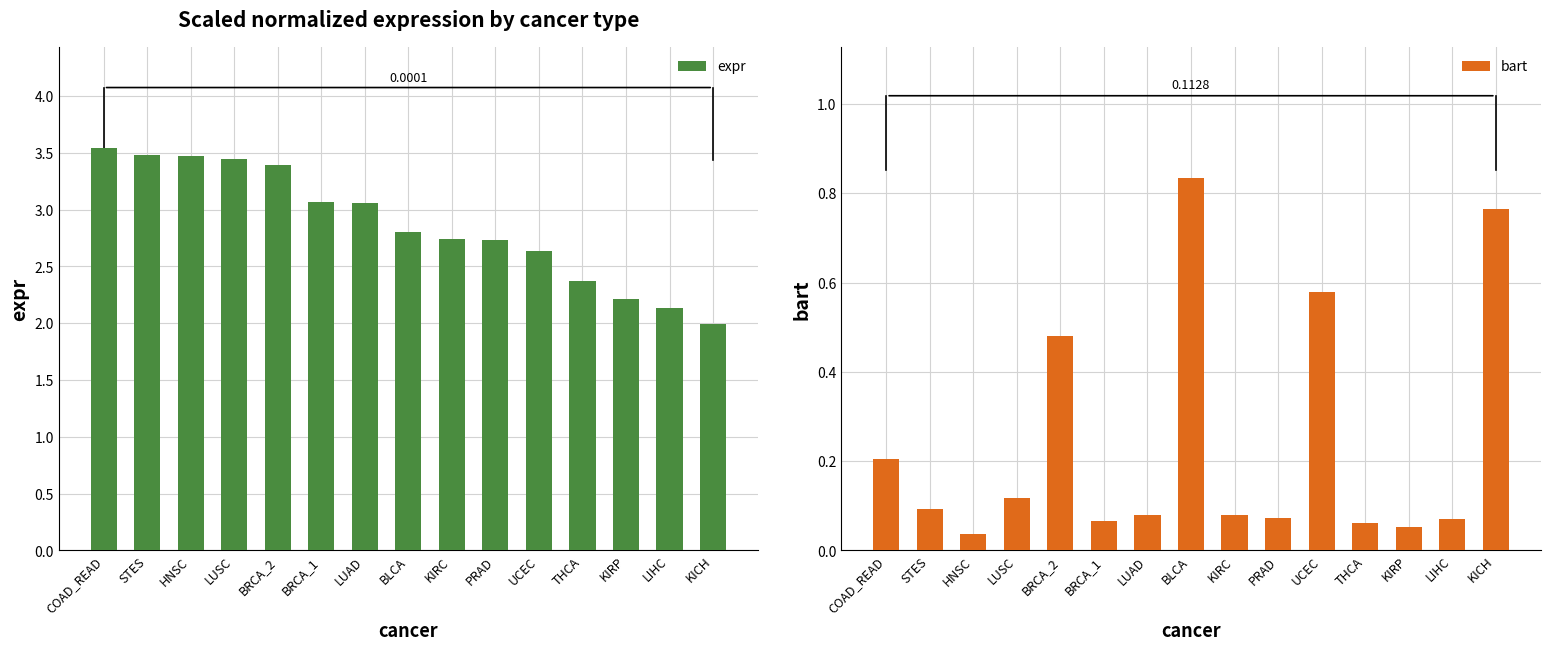

List the series in order of their peak value, lowest first.

bart, expr